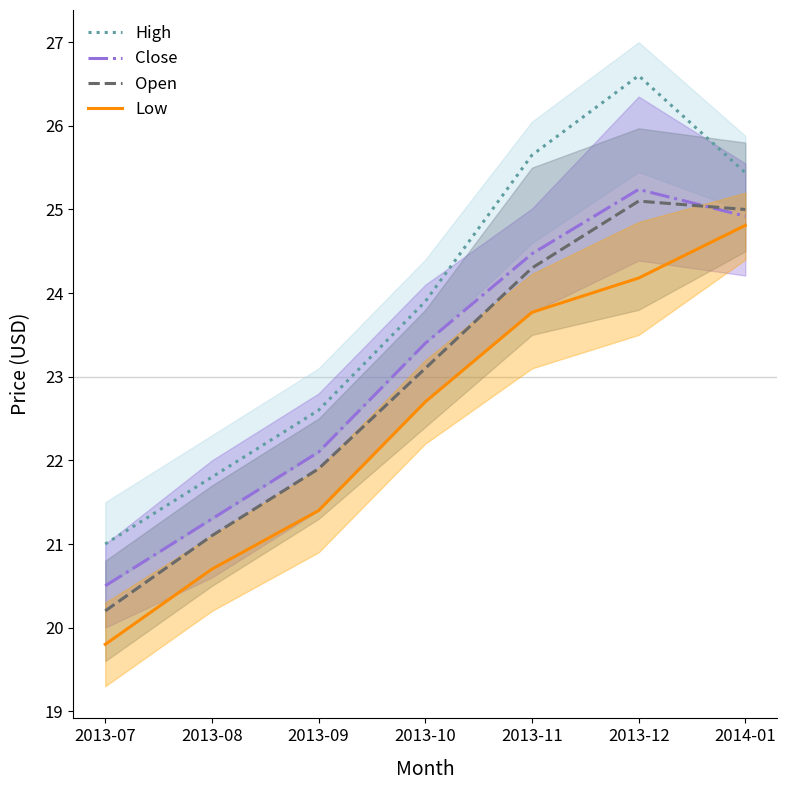

What position from the right is 2013-10?

4